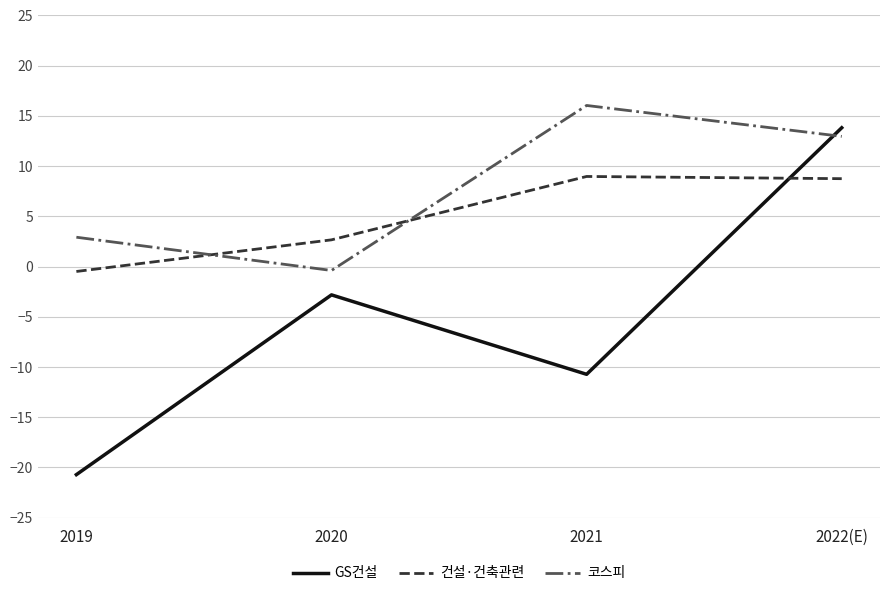

Does the chart display data point markers on the line(s)?

No